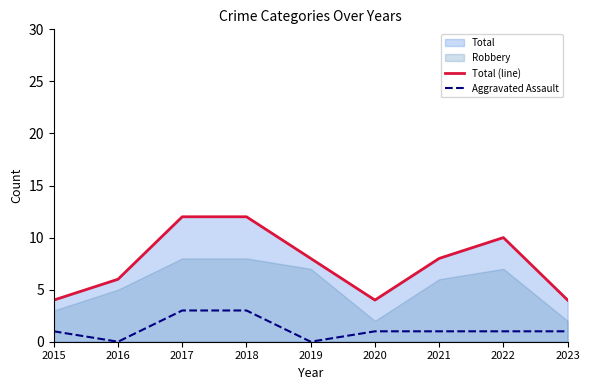

Rank the categories by Aggravated Assault value from lowest to highest.

2016, 2019, 2015, 2020, 2021, 2022, 2023, 2017, 2018